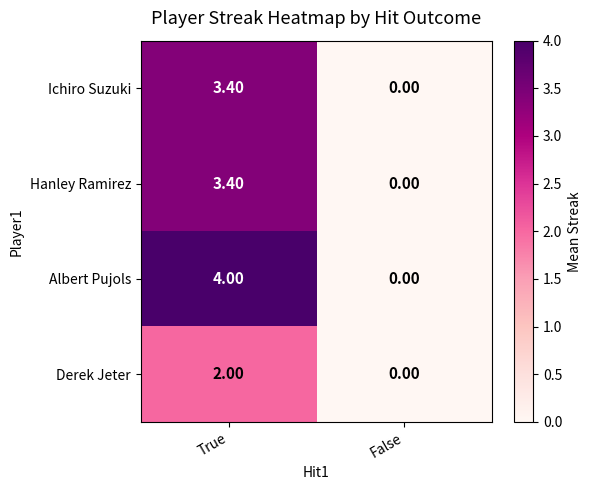

What is the difference between the Derek Jeter values at False and True?

2.0